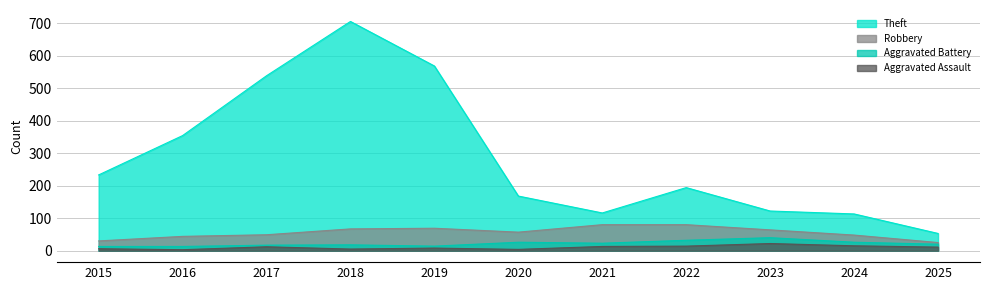

The value of Aggravated Assault at 2019 is 5. True or false?

False